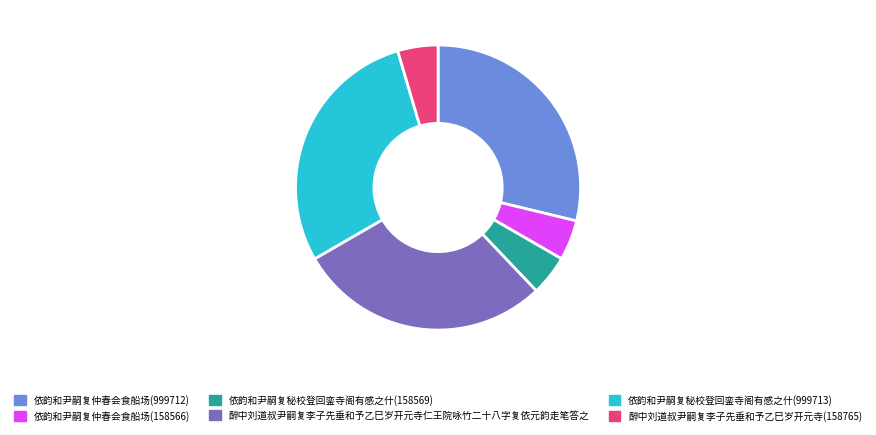

Is it true that 依韵和尹嗣复仲春会食船场(158566) is 5% of the pie?

True